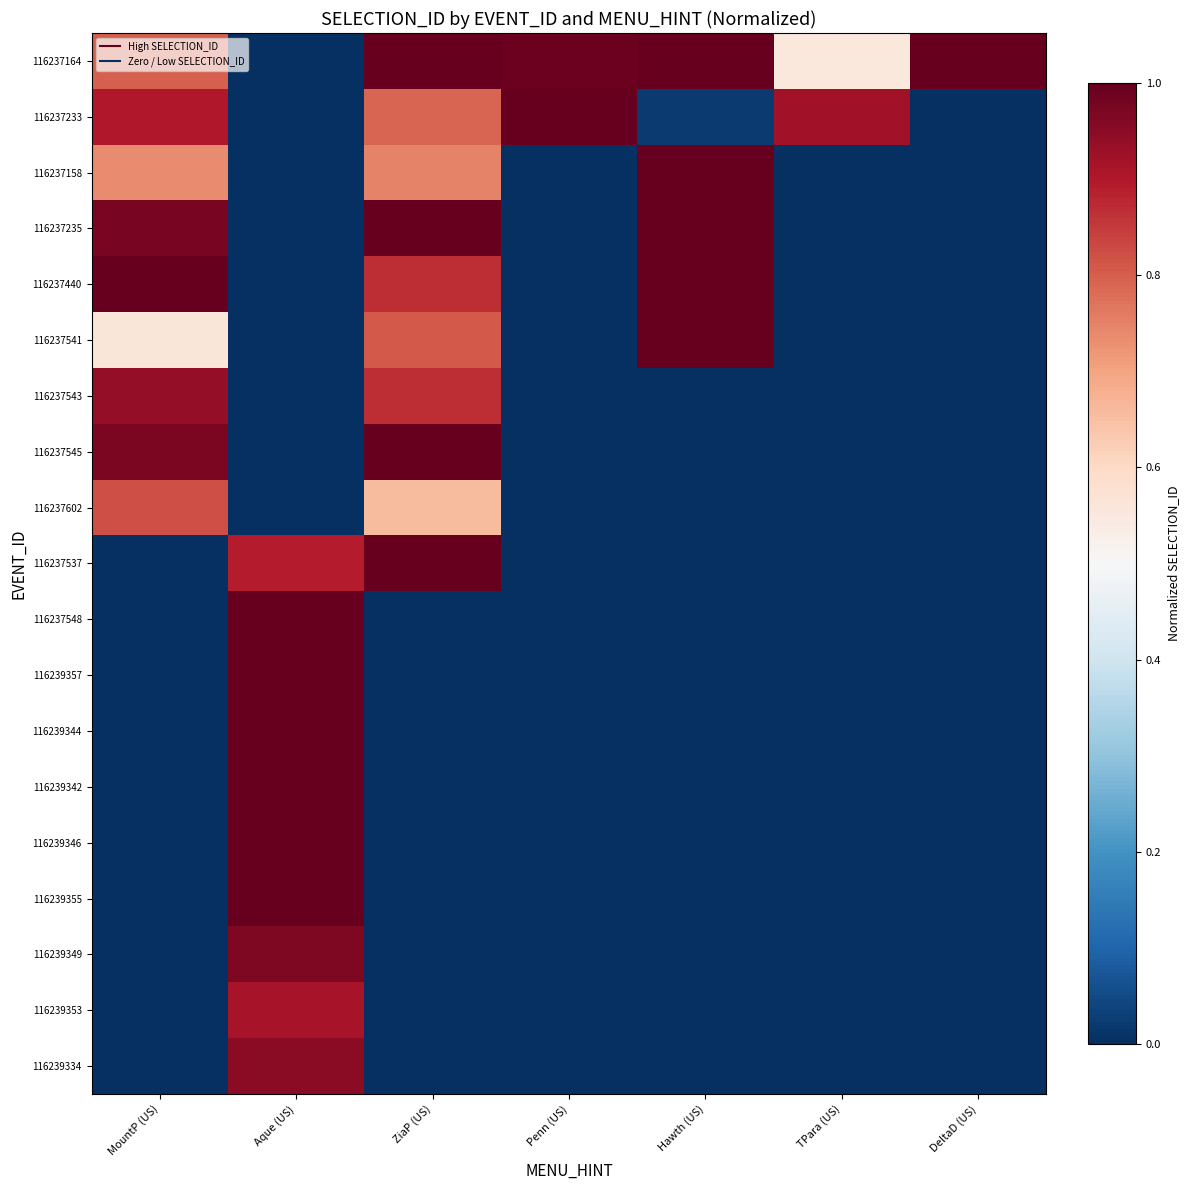

Which label corresponds to the smallest value in the chart?

Aque (US)